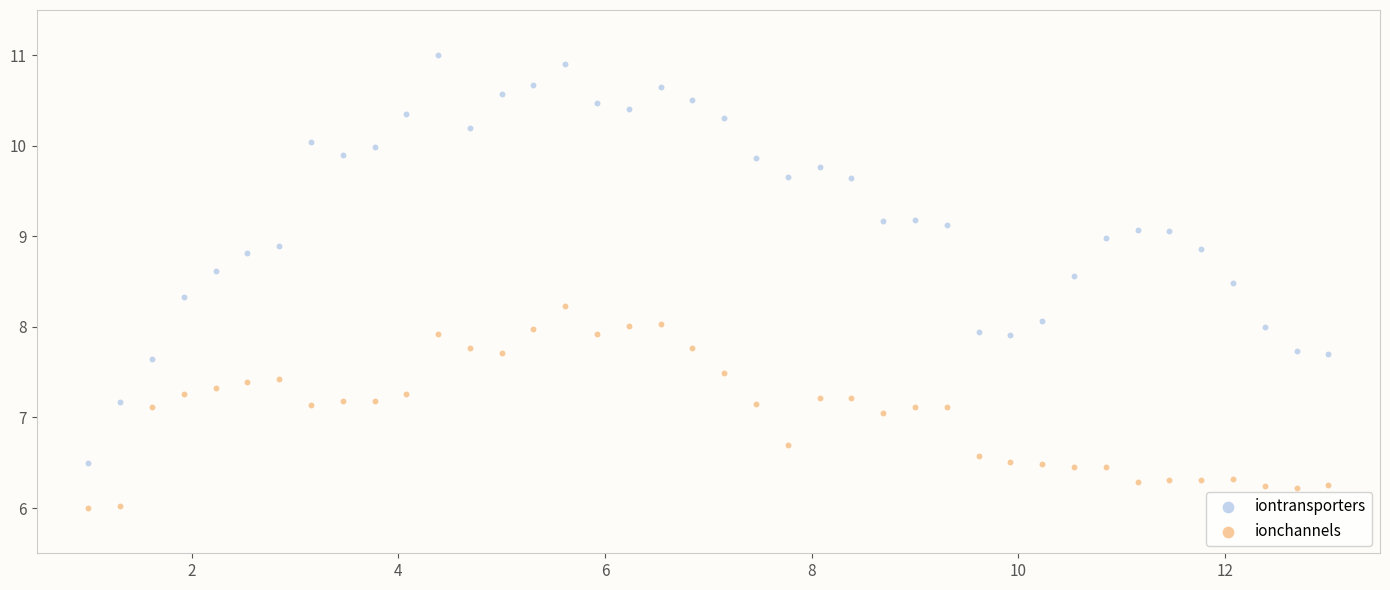

Which series reaches the minimum Y coordinate?

ionchannels